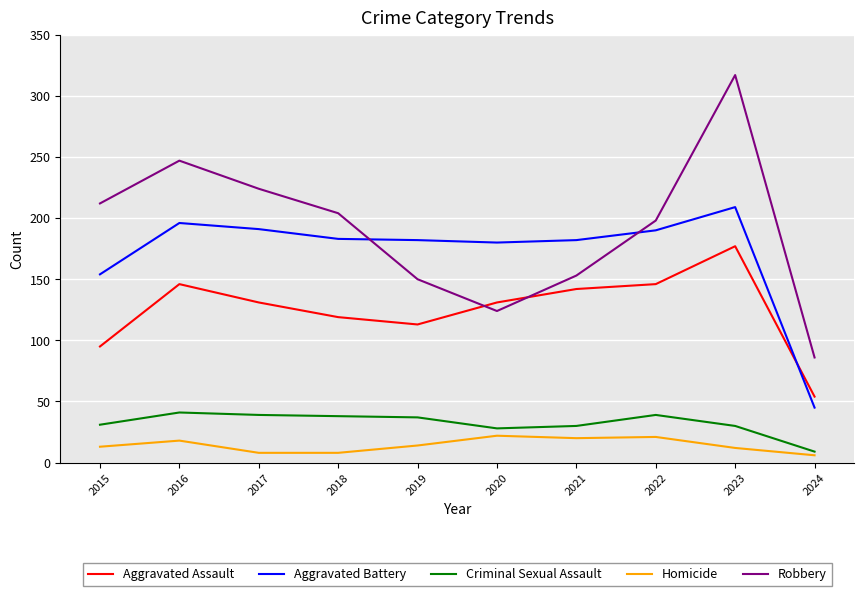

The Aggravated Battery series shows 113 at 2020. True or false?

False